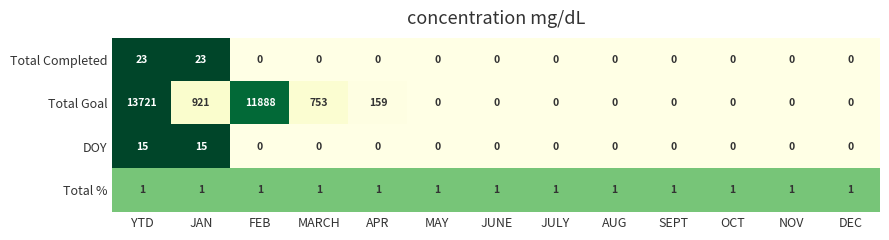

True or false: Total Goal has a value of 159 at APR.

True